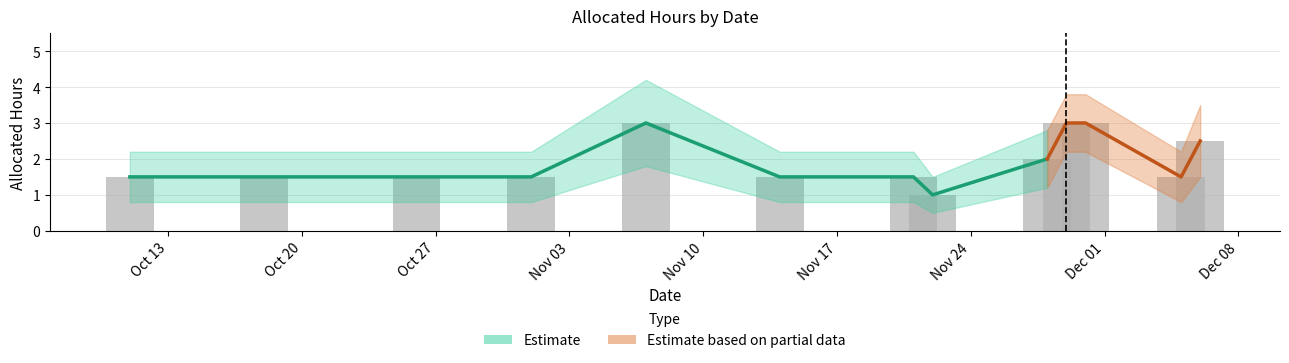

What is the sum of all values?

25.0